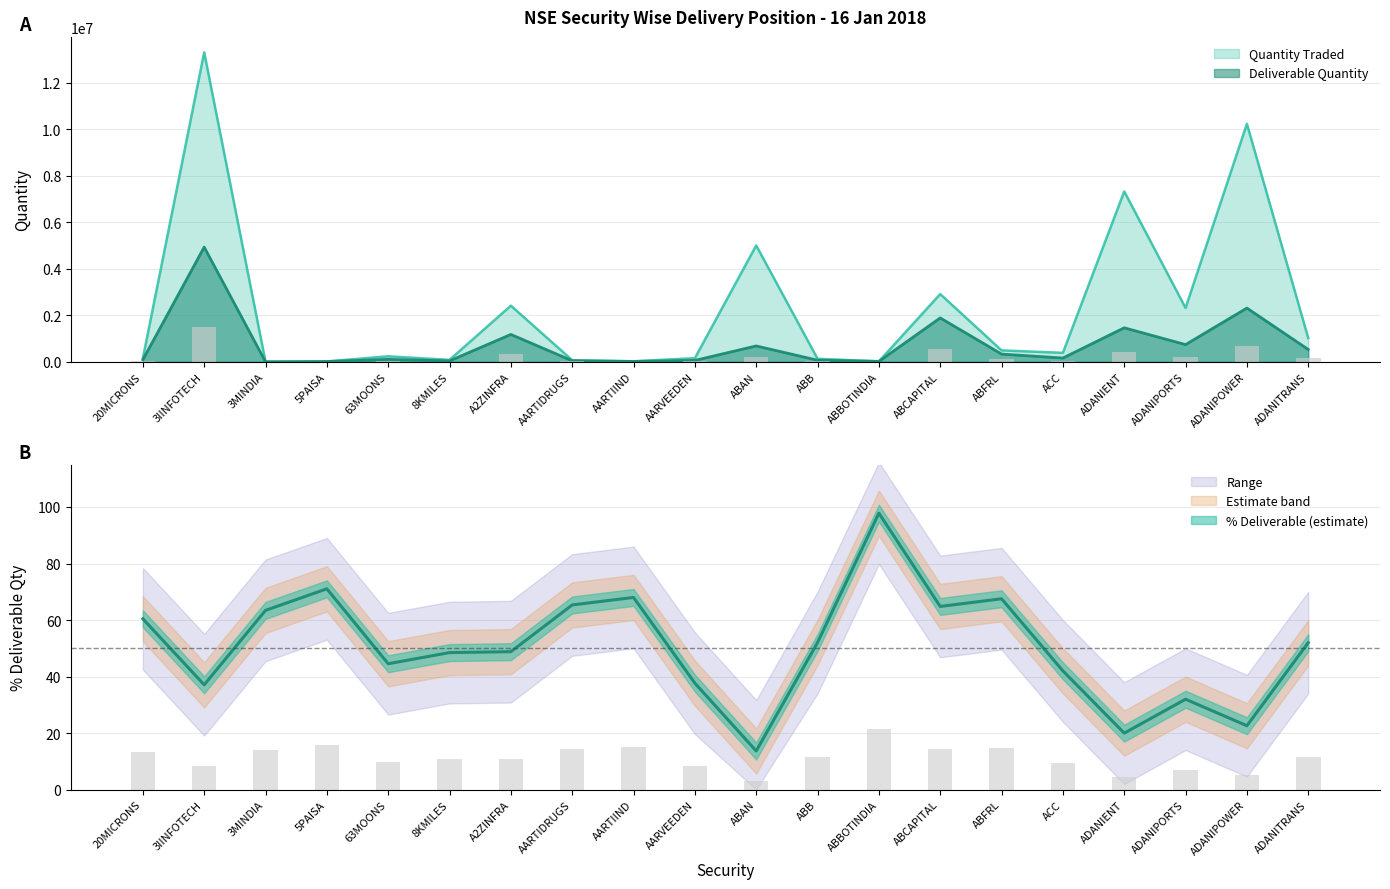

At which label is Deliverable Quantity closest to 2468357?

ADANIPOWER